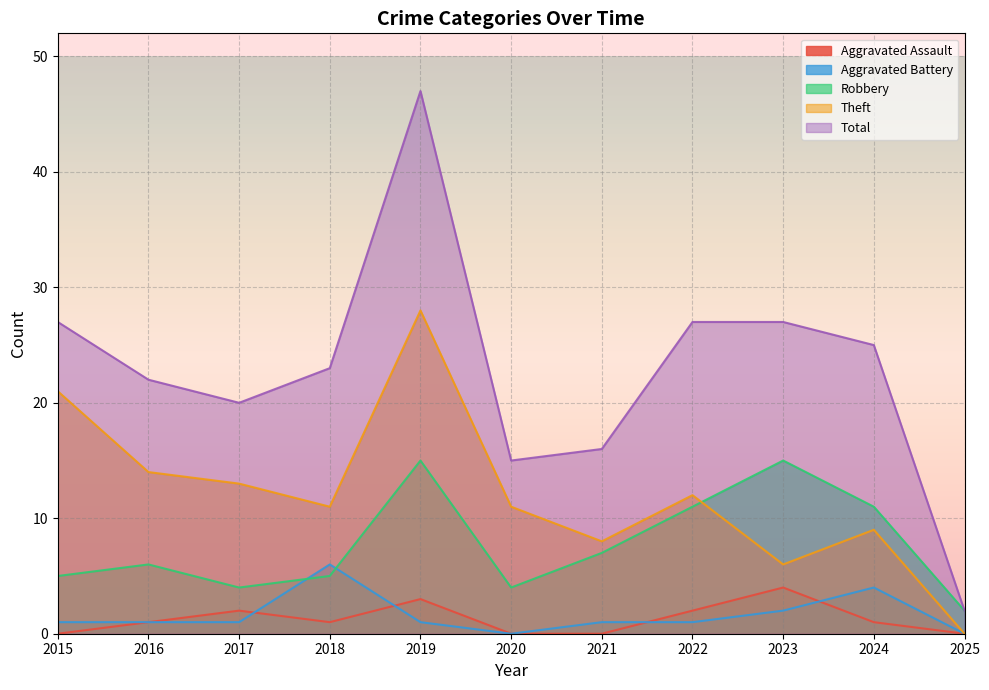

Where is Theft nearest to the value 14?

2016